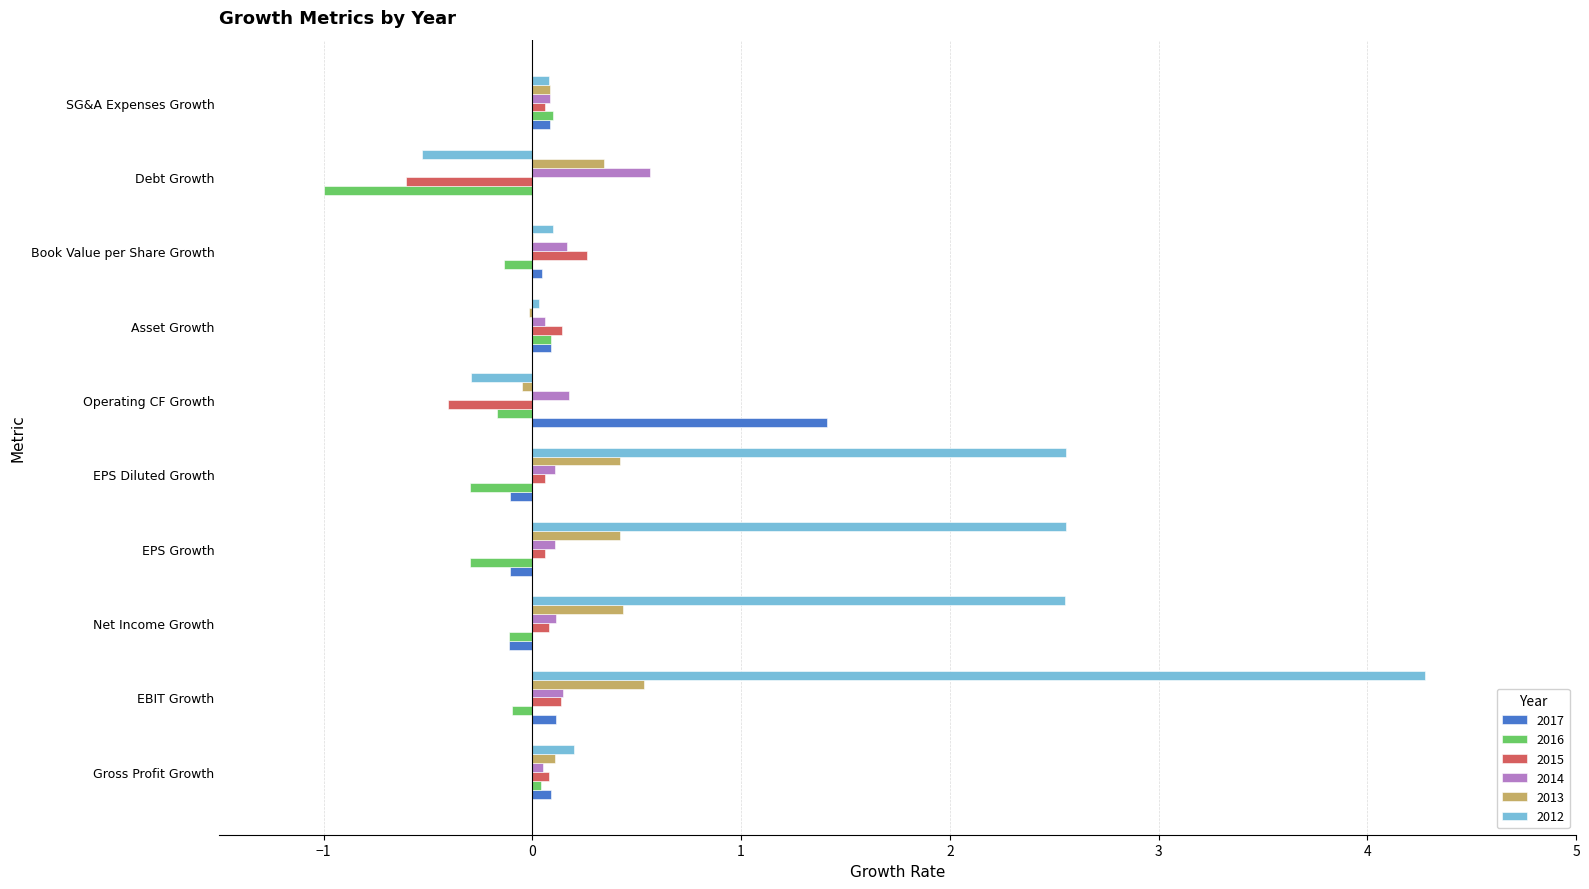

What are all the series names shown in the legend?

2017, 2016, 2015, 2014, 2013, 2012